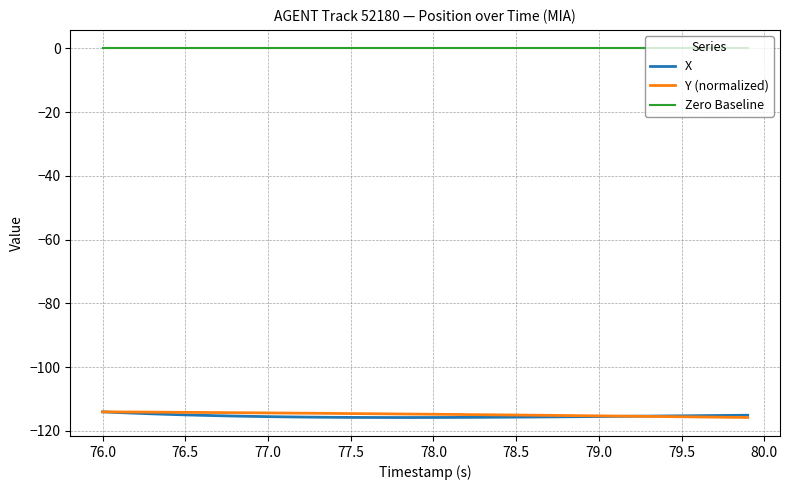

Which series has the largest total across all categories?

Zero Baseline